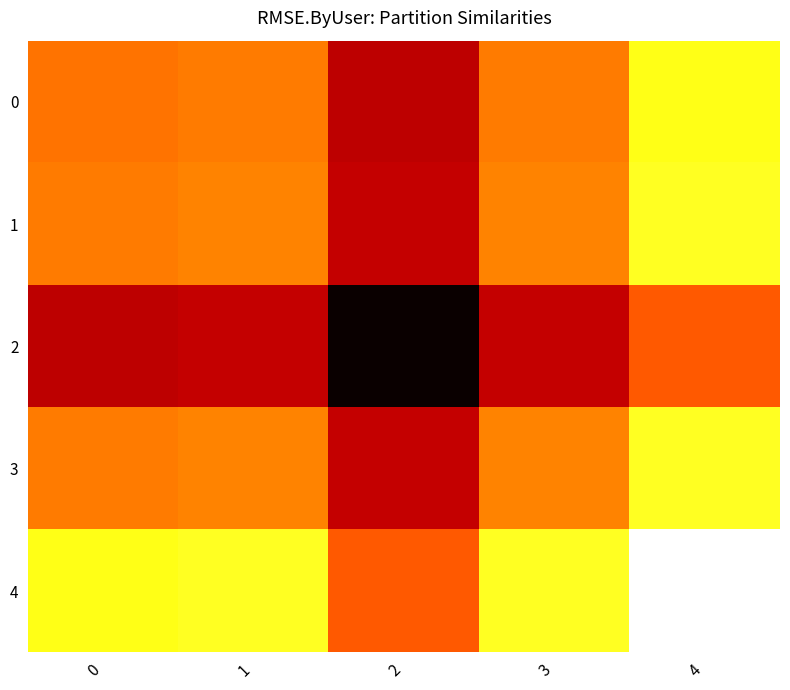

Reading left to right, transcribe all the data shown in this chart.

0: 0=0.9	1=0.9	2=0.9	3=0.9	4=0.9
1: 0=0.9	1=0.9	2=0.9	3=0.9	4=0.9
2: 0=0.9	1=0.9	2=1.0	3=0.9	4=0.9
3: 0=0.9	1=0.9	2=0.9	3=0.9	4=0.9
4: 0=0.9	1=0.9	2=0.9	3=0.9	4=0.9